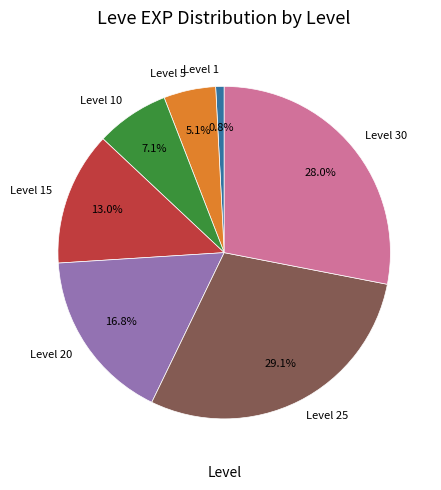

Approximately how many times larger is the value at Level 20 compared to Level 30?

0.6